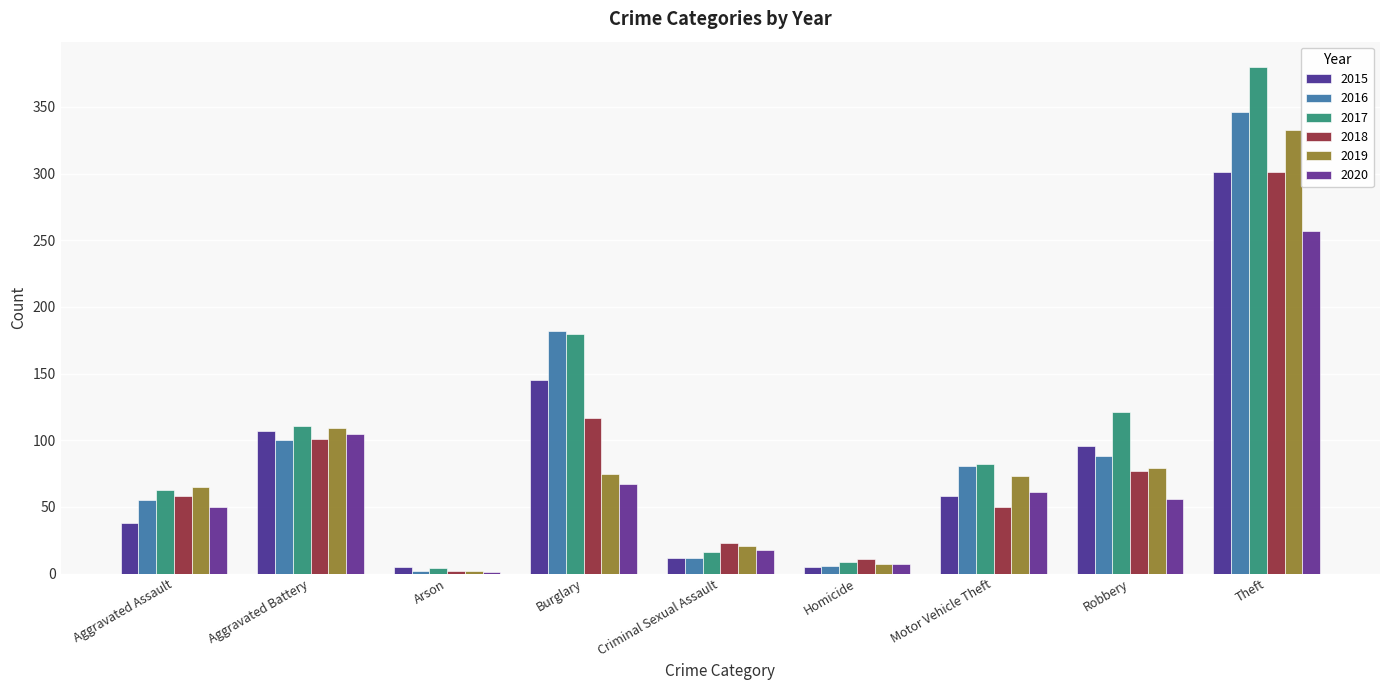

What is the value of the 2019 bar at the 2nd from the left?

109